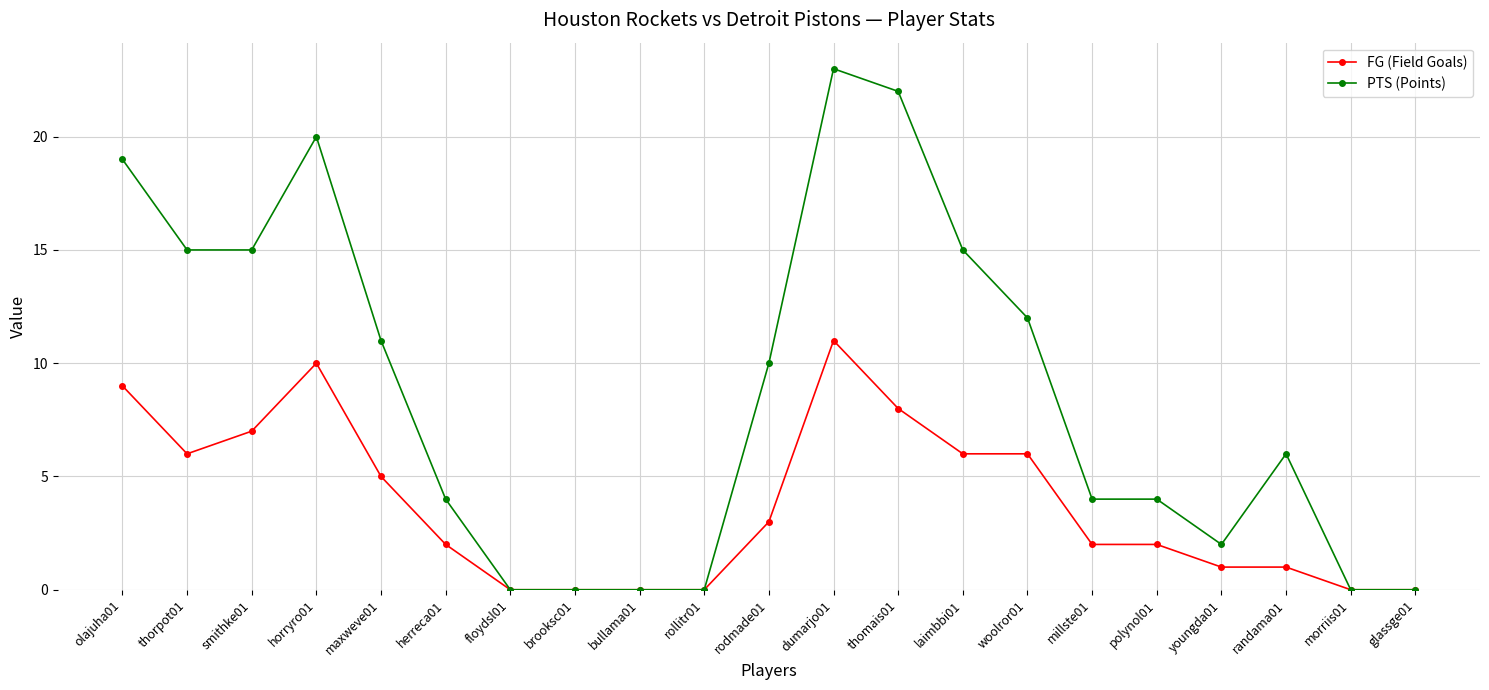

Is it true that FG (Field Goals) equals 6 at laimbbi01?

True